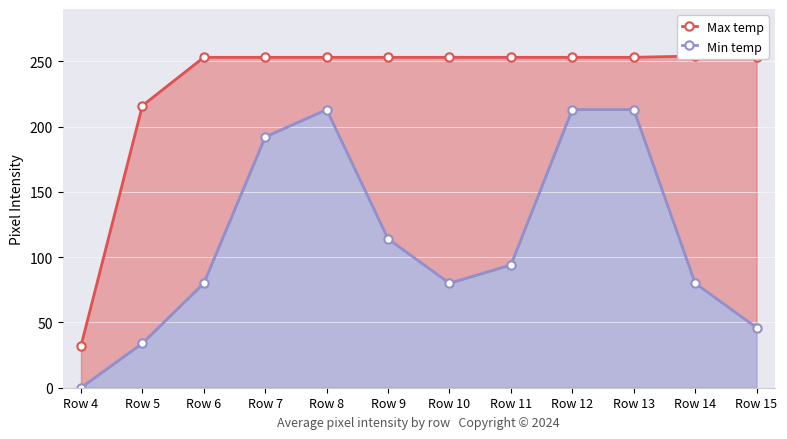

Reading left to right, extract all data points from this chart.

Max temp: 32	216	253	253	253	253	253	253	253	253	254	253
Min temp: 0	34	80	192	213	114	80	94	213	213	80	46